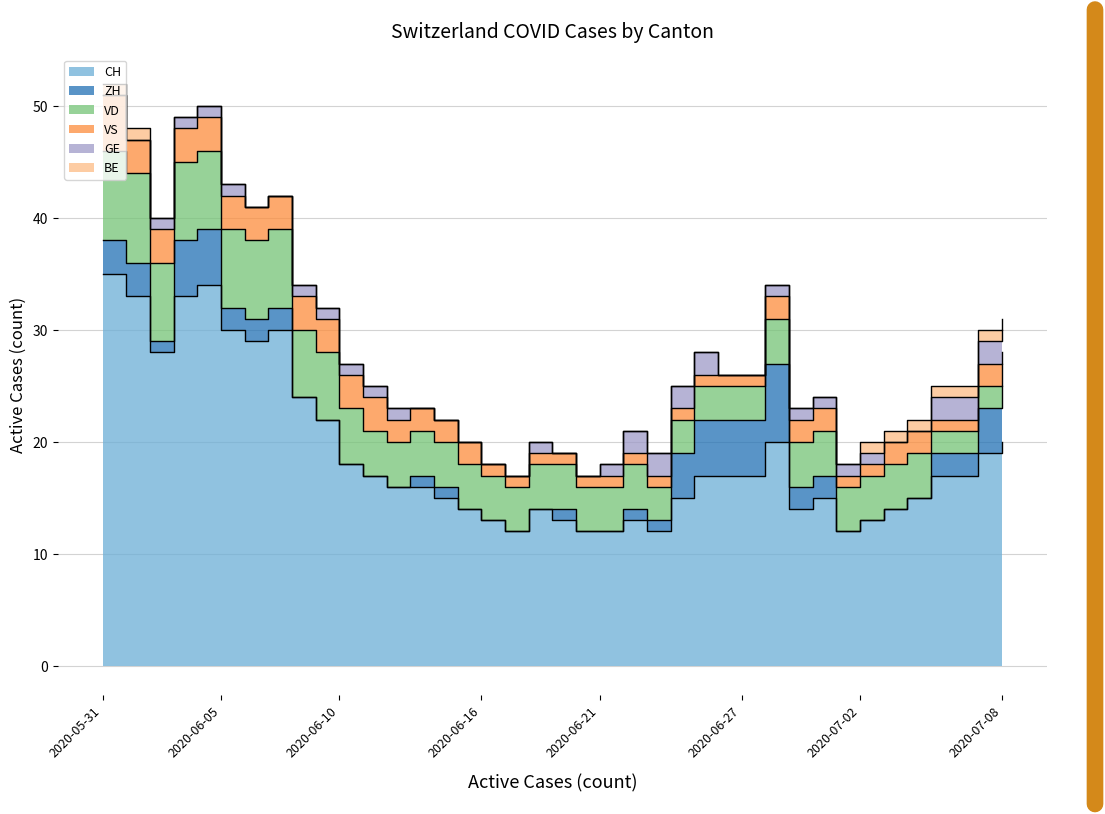

Which series has the largest total across all categories?

CH